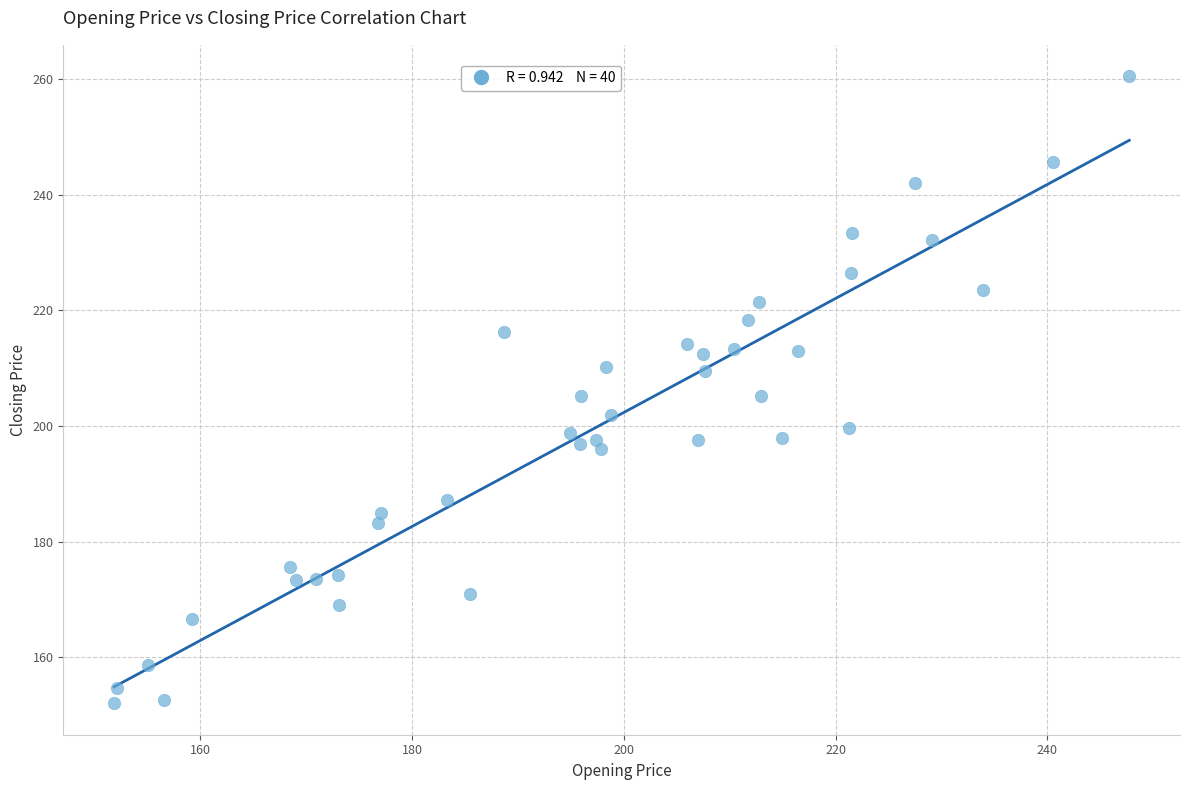

What is the range of Y values (max minus min)?

108.5